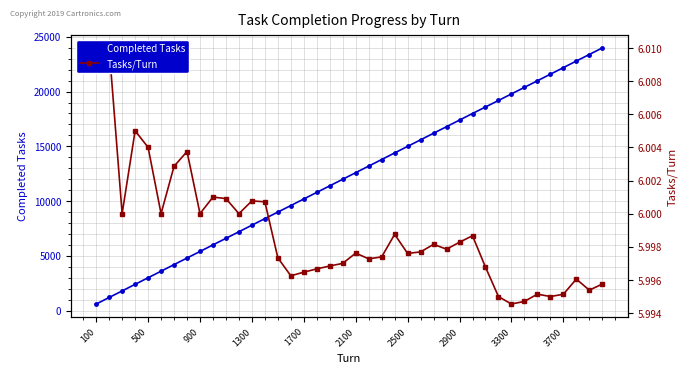

What is the value of the Tasks/Turn point at the 16th from the left?

6.0